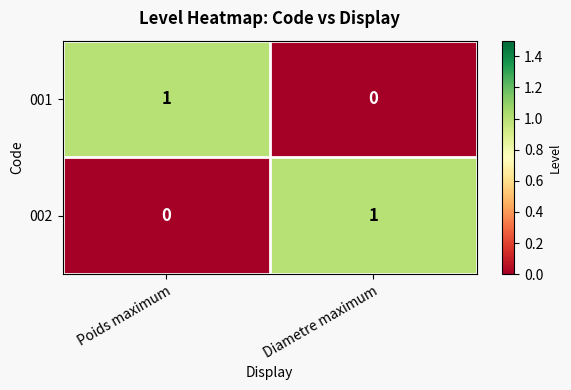

At how many categories does at least one series exceed 0?

2